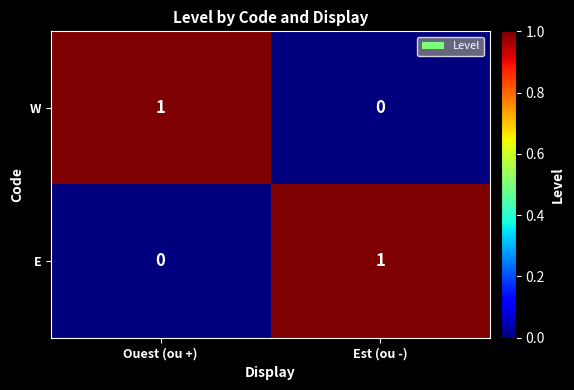

At which label is W closest to 0?

Est (ou -)